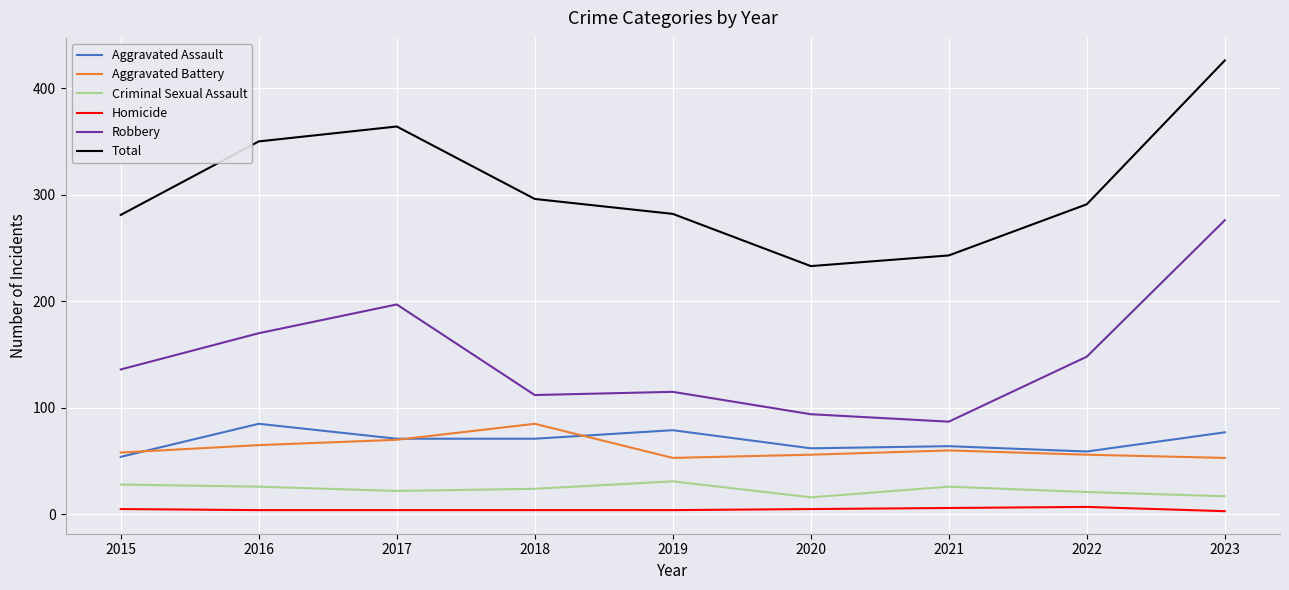

How many values in the Aggravated Battery series are below 58?

4